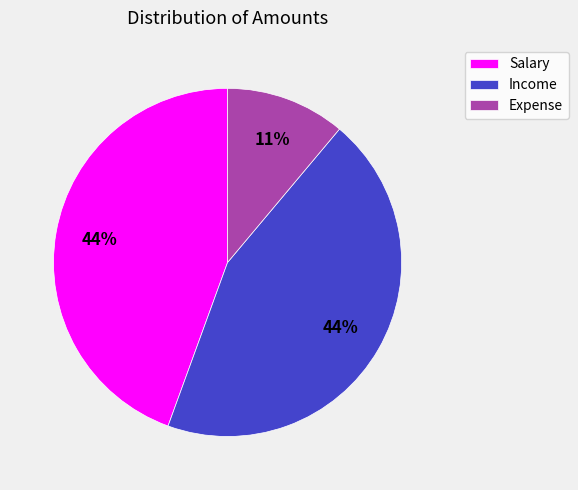

Count the number of slices in the pie.

3